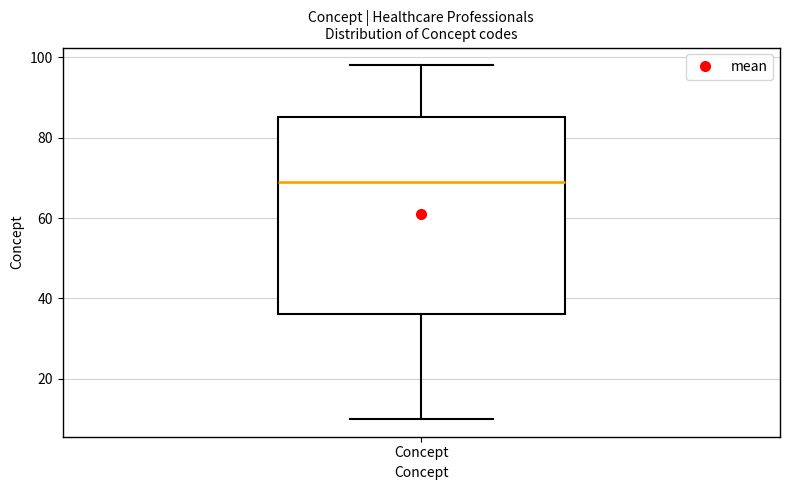

Read this box plot against the y-axis: the position of the median line, the range covered by the box, and the ends of both whiskers. The values are not printed on the chart, so give them approximately, as read against the axis.

median 70, box 36 to 86, whiskers 10 to 98